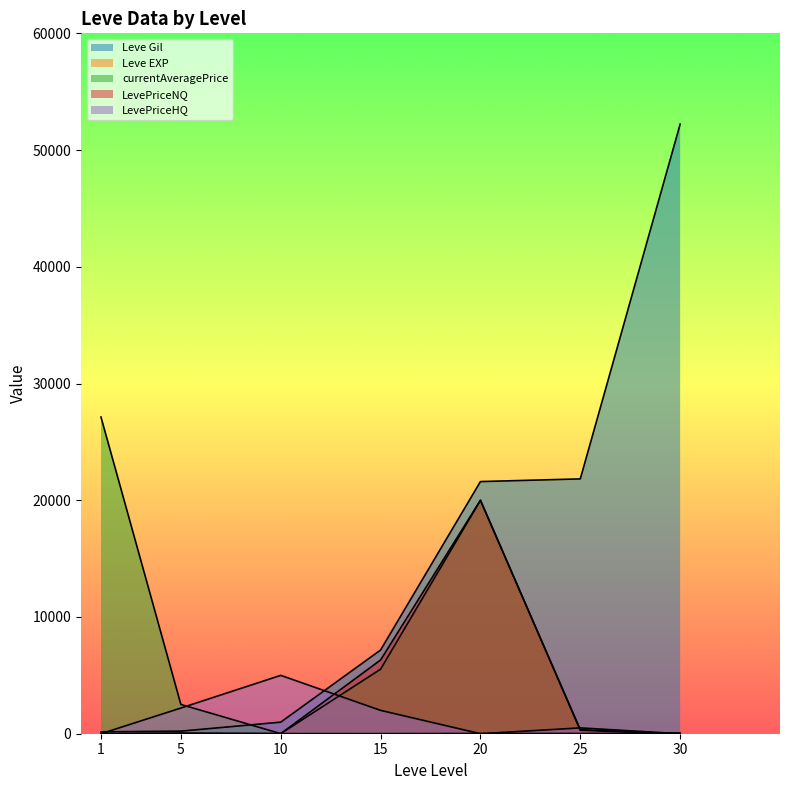

The value of LevePriceHQ at 10 is 4999. True or false?

True